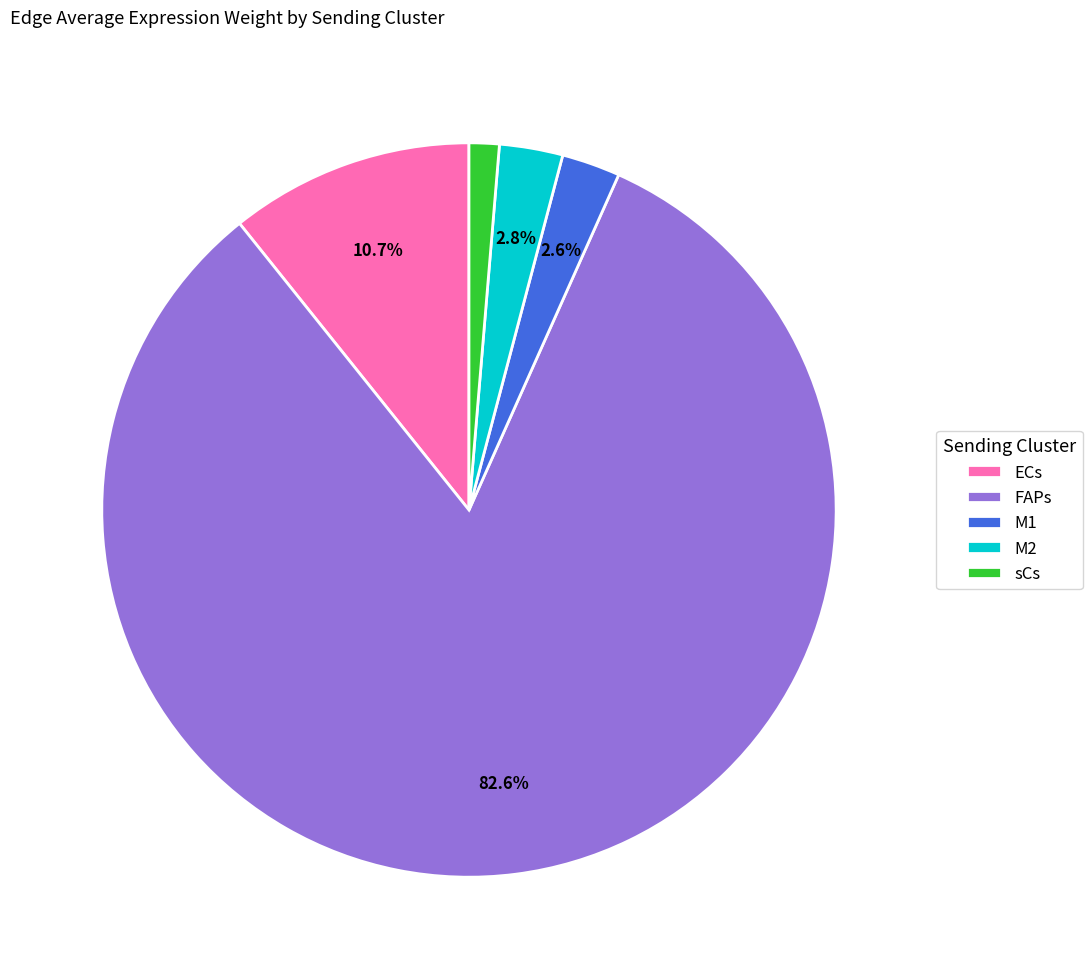

Does any single category account for the majority?

Yes